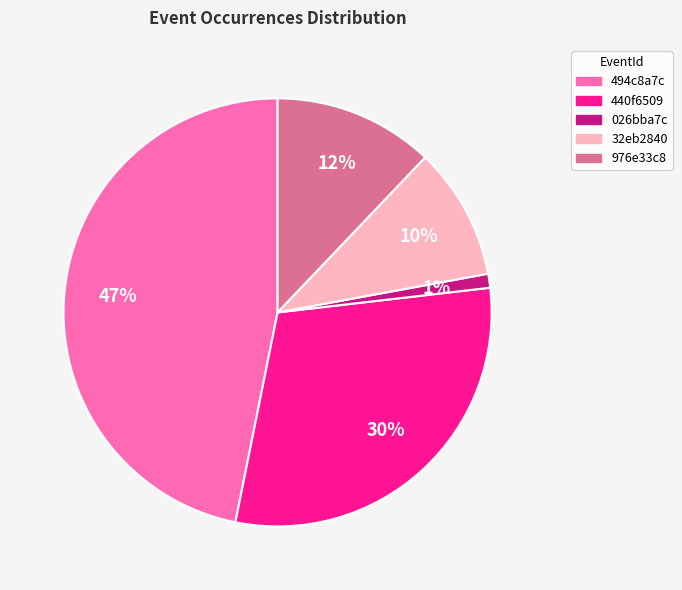

To the nearest percent, what is the average slice percentage?

20%